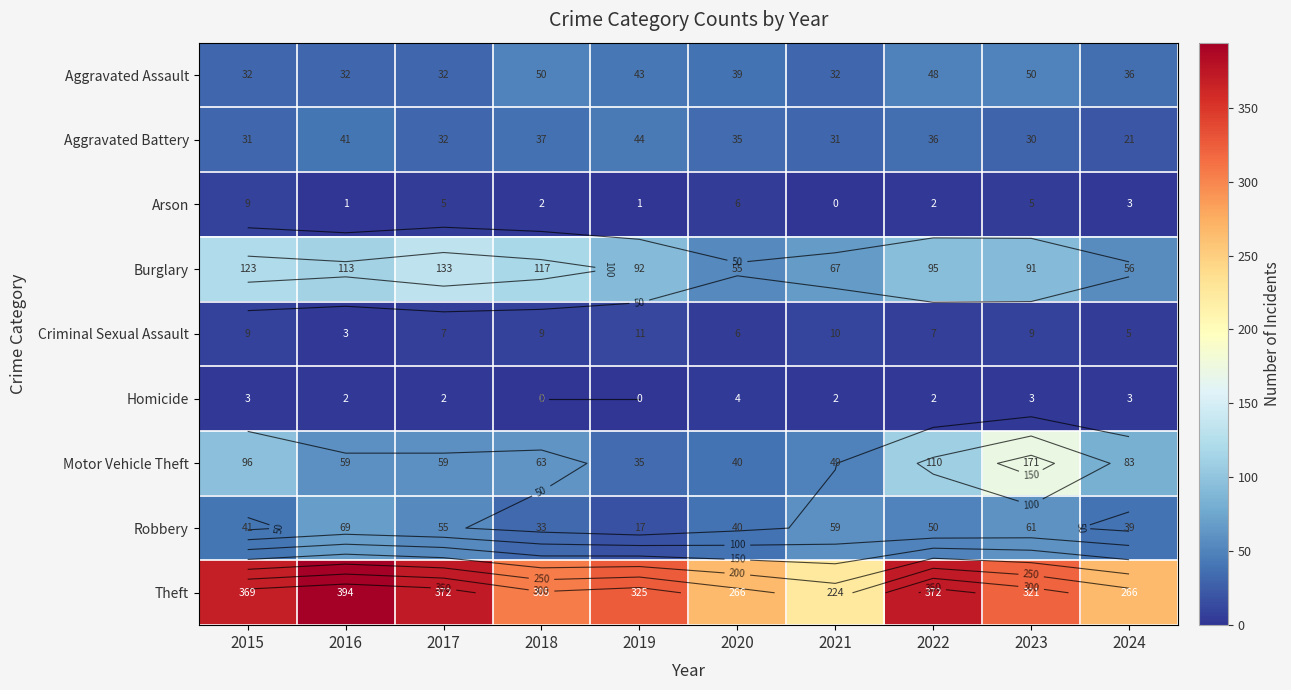

At 2015, list the series in order from smallest to largest.

Homicide, Arson, Criminal Sexual Assault, Aggravated Battery, Aggravated Assault, Robbery, Motor Vehicle Theft, Burglary, Theft